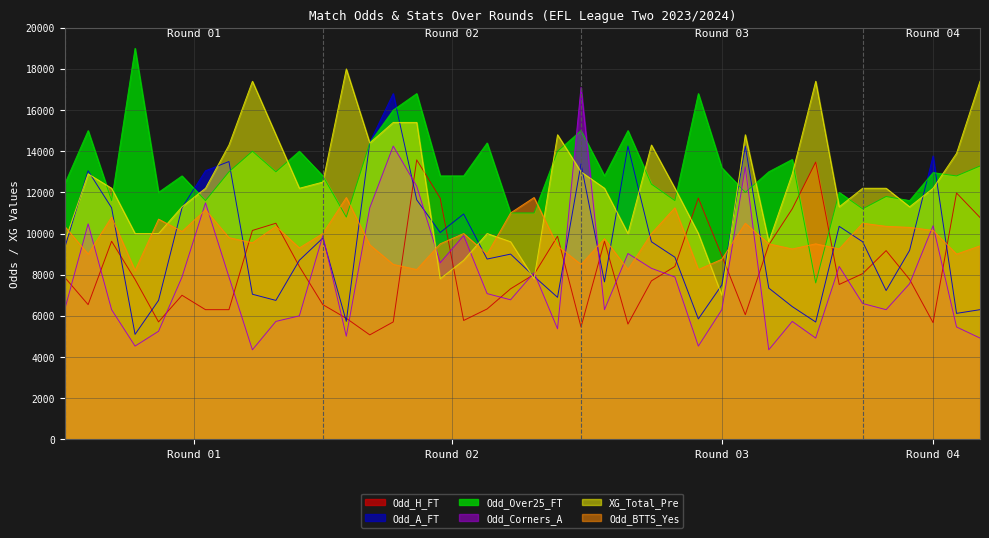

What position from the right is 14?

26